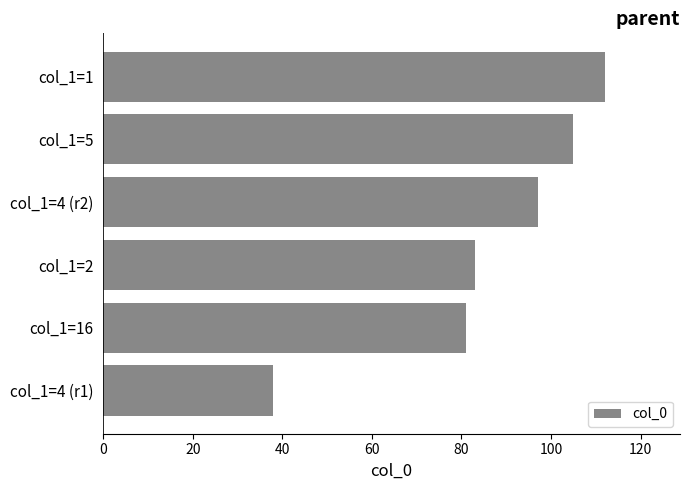

What is the smallest value displayed?

38